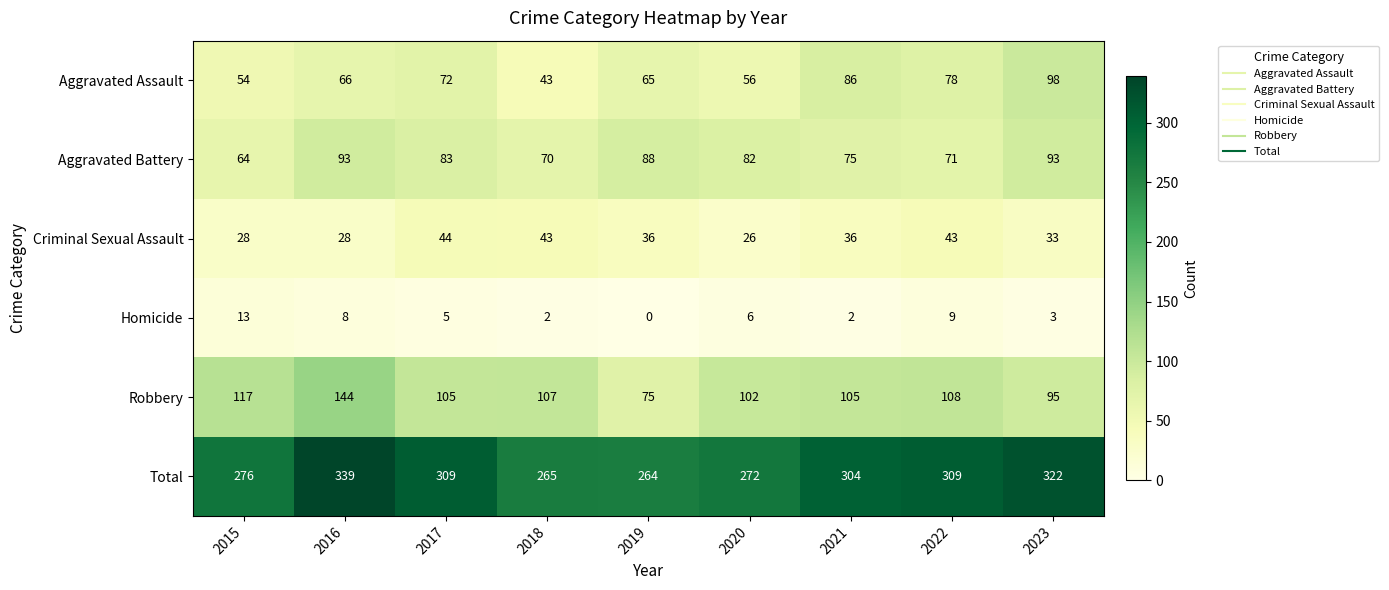

At how many categories does at least one series exceed 249?

9